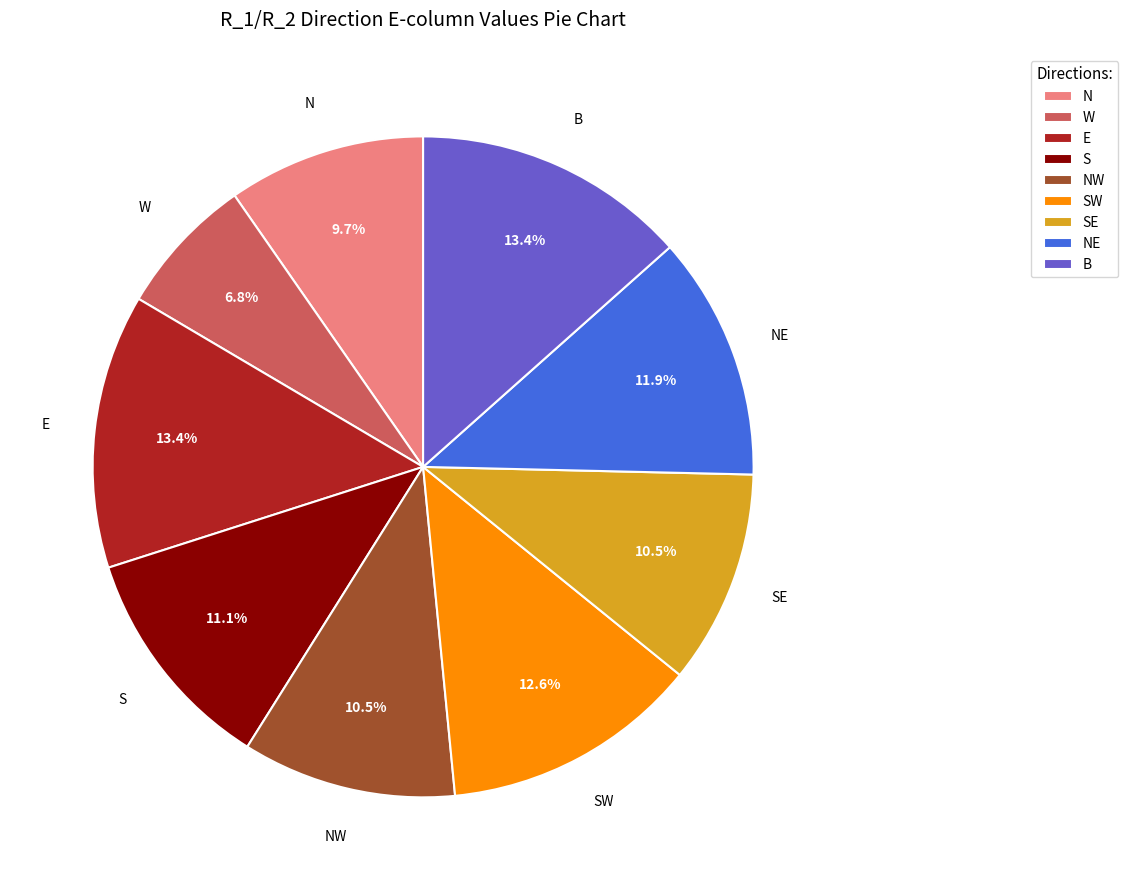

Is N the majority of the pie?

No